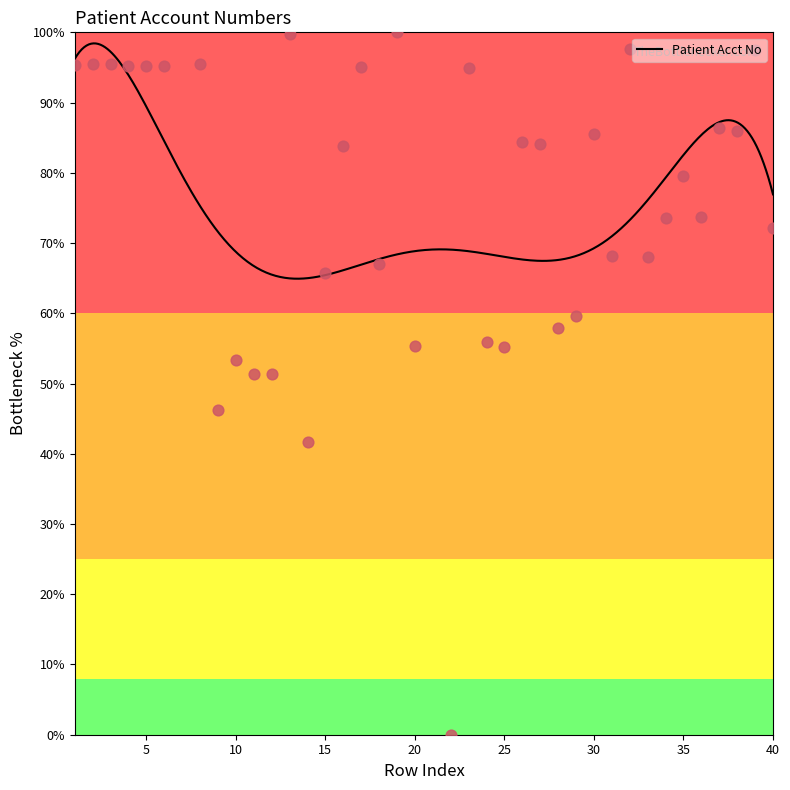

What is the change in value from 2 to 16?

-11.7